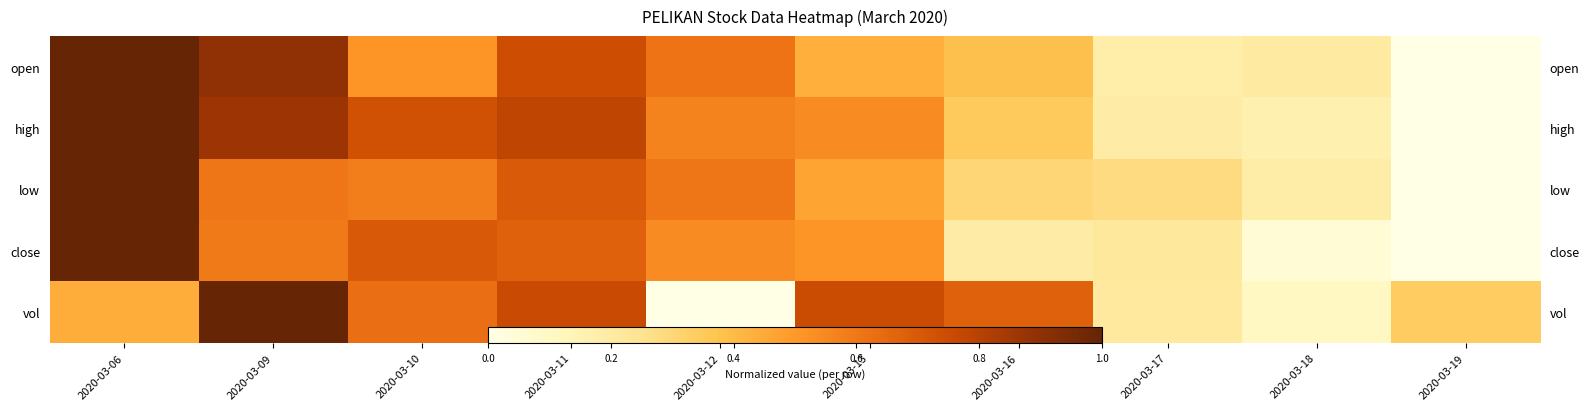

Rank the series by their maximum value, from highest to lowest.

open, high, low, close, vol